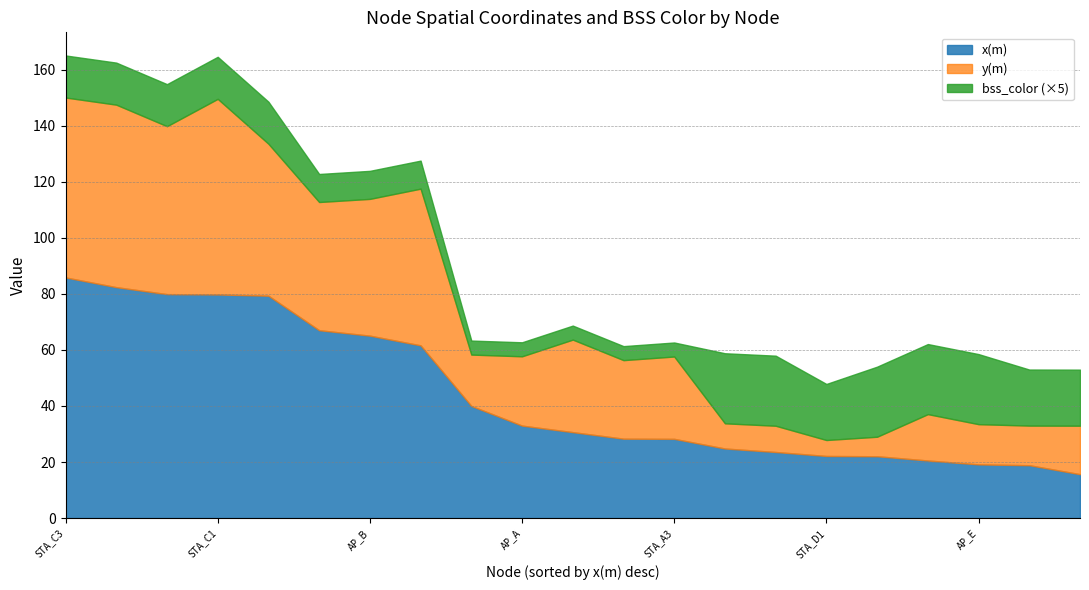

The value of x(m) at STA_A3 is 28.3. True or false?

True